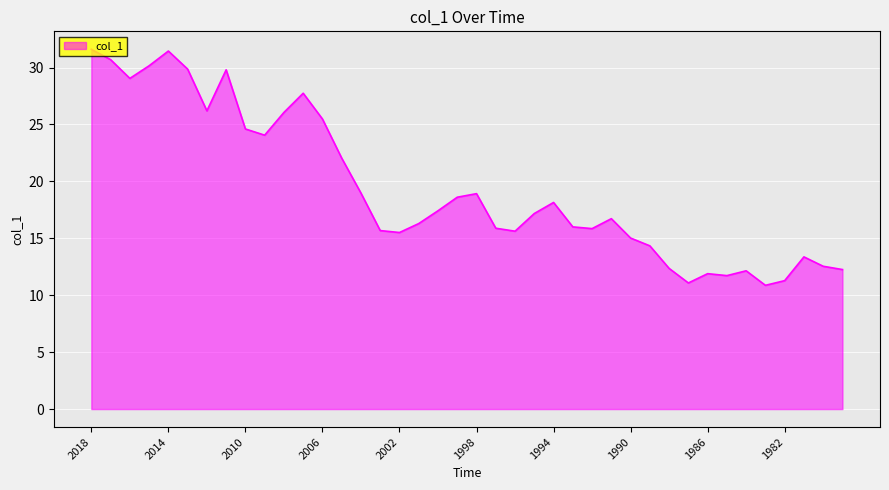

Does the chart have visible grid lines?

Yes